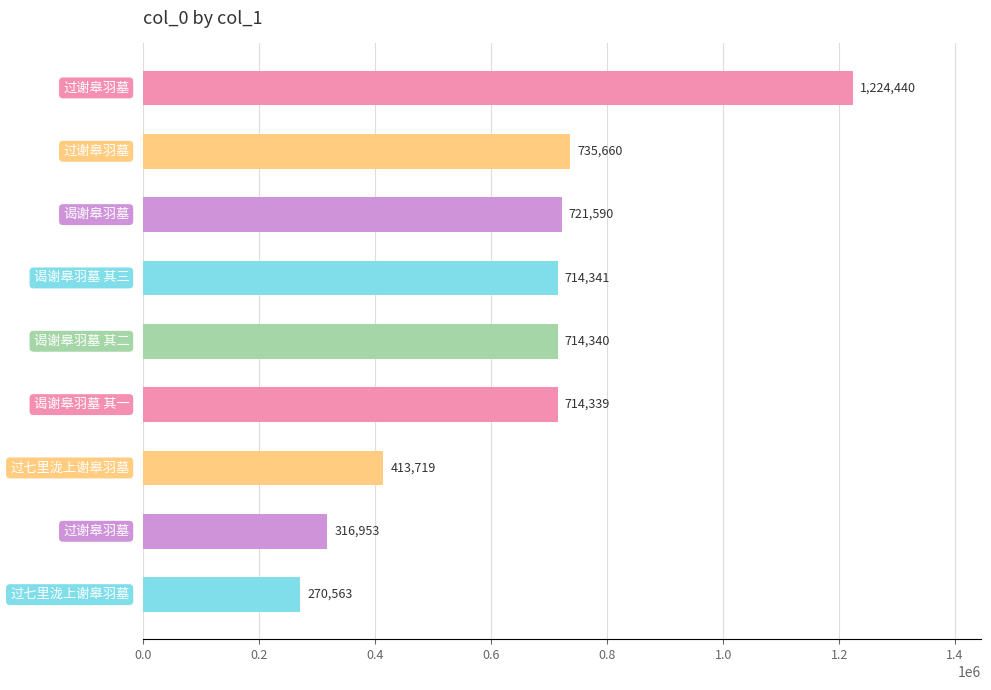

How many values are below 714340?

4